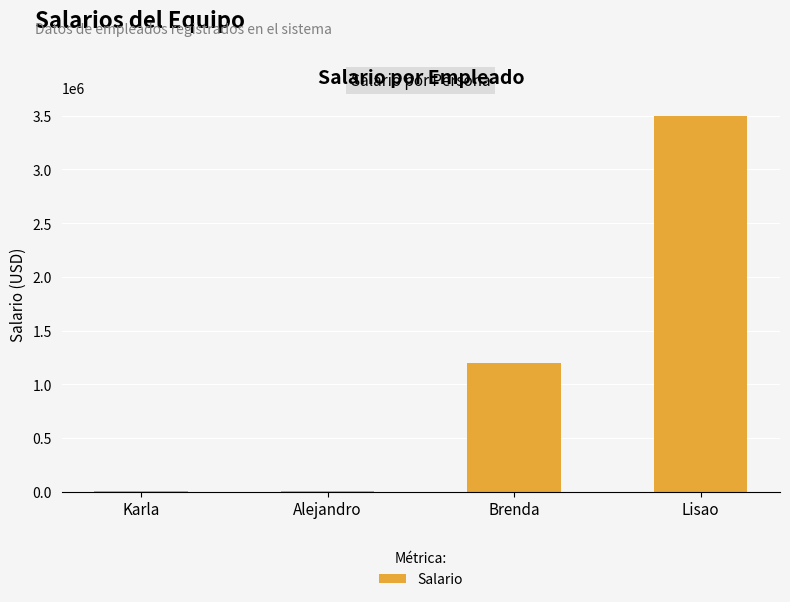

The value at Brenda is 1200000. True or false?

True